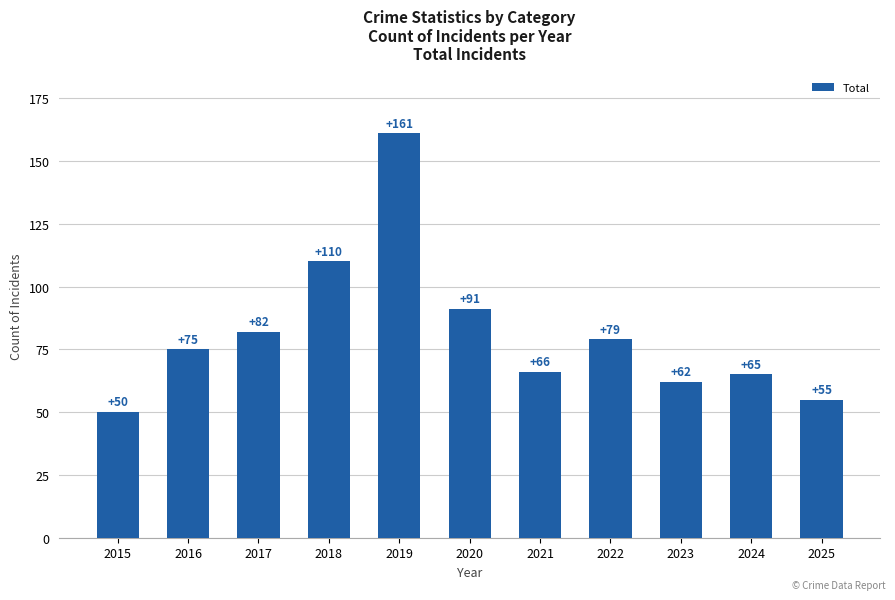

Reading right to left, what are all the values shown in this chart?

2025=55	2024=65	2023=62	2022=79	2021=66	2020=91	2019=161	2018=110	2017=82	2016=75	2015=50